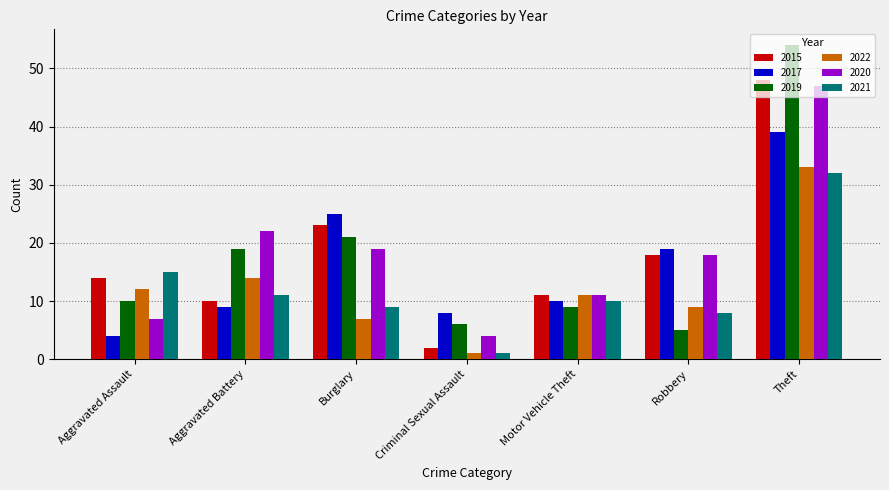

What is the spread (max minus min) of values at Aggravated Assault?

11